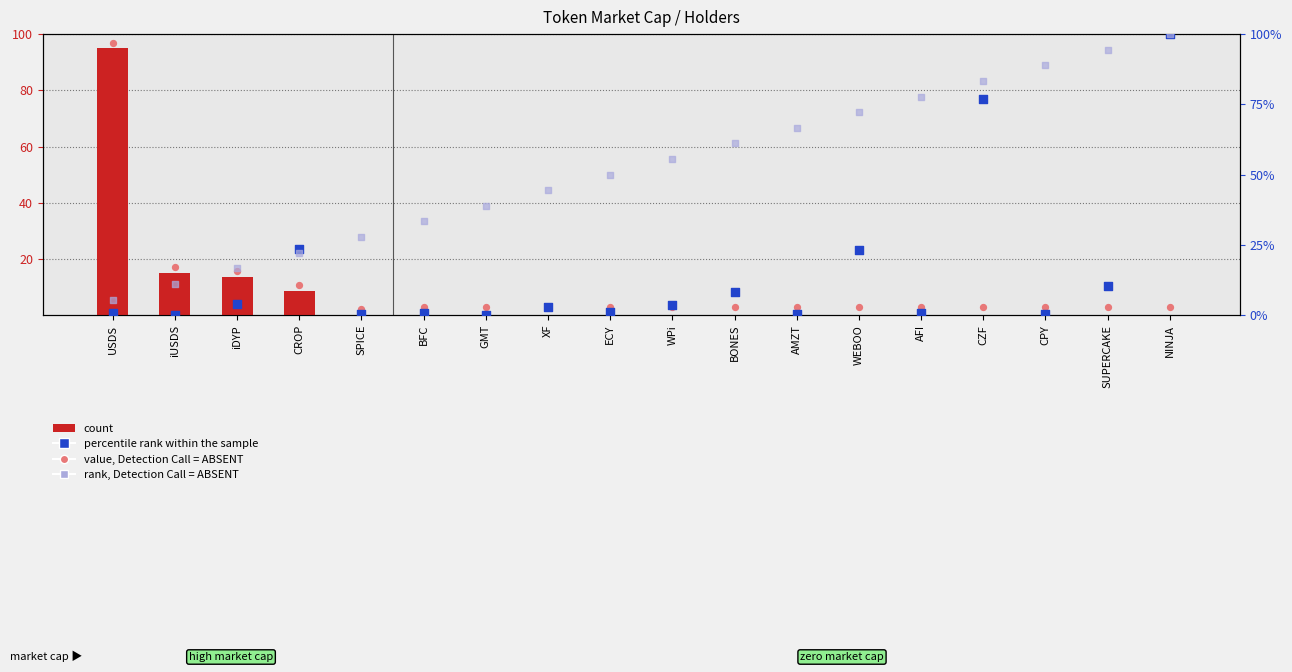

At which category is the sum across all series the highest?

NINJA